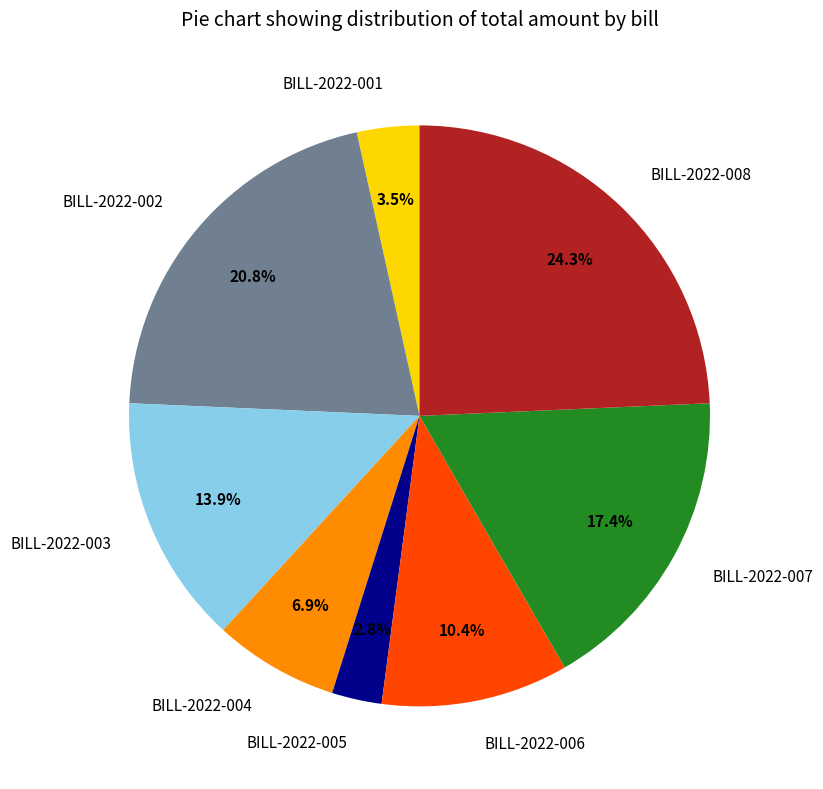

How many segments does this pie chart have?

8